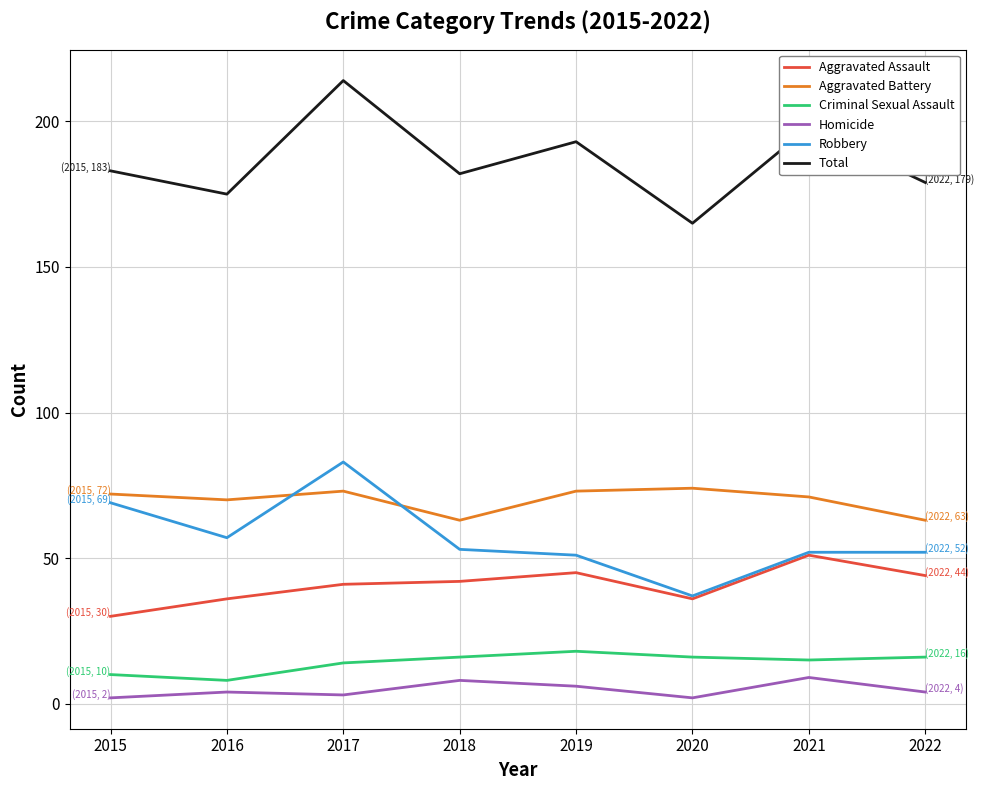

True or false: Total and Robbery intersect in this chart.

False